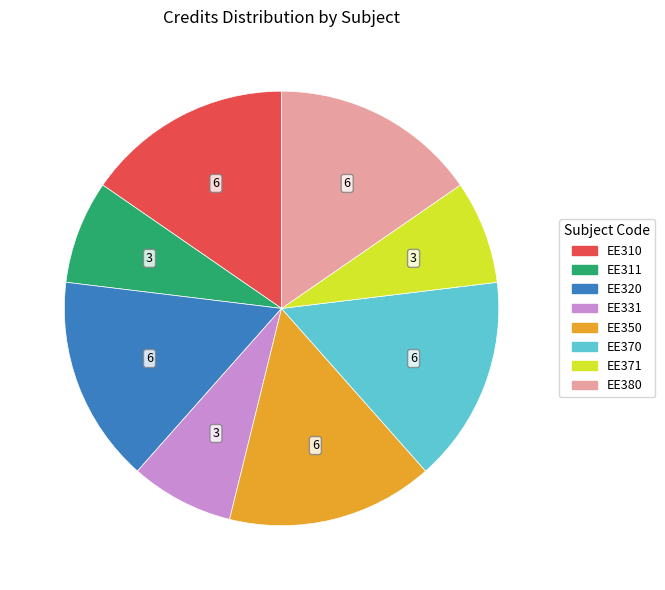

Does any single category account for the majority?

No